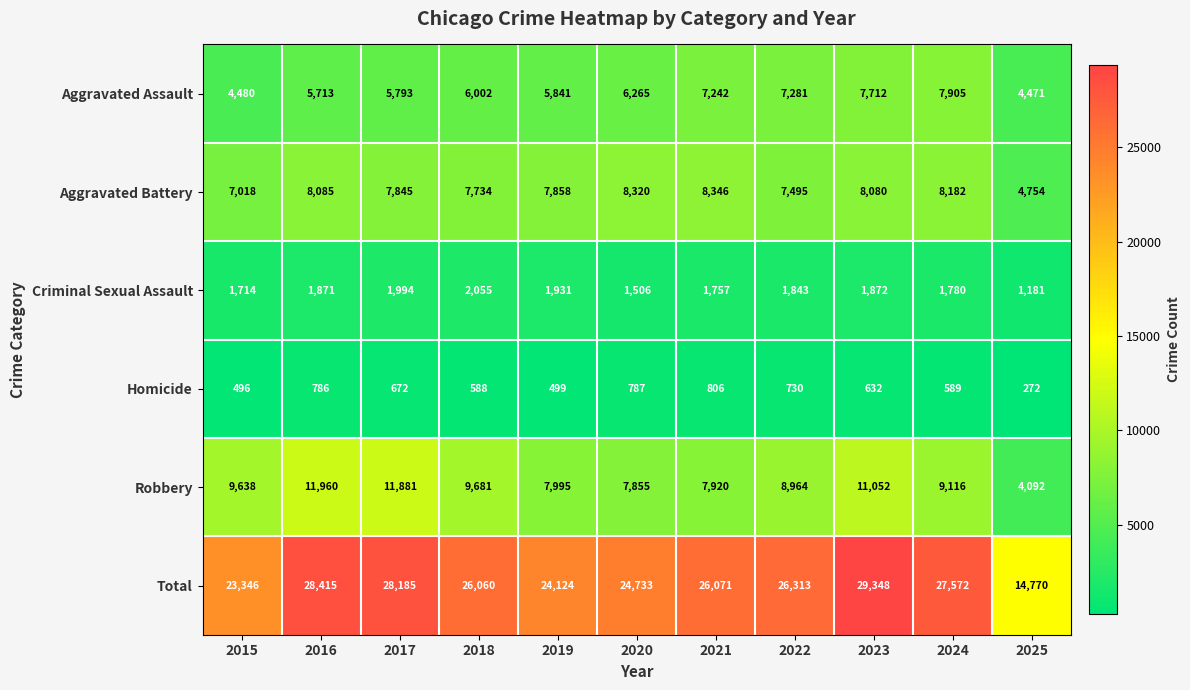

Which category has the lowest value across all series?

2025